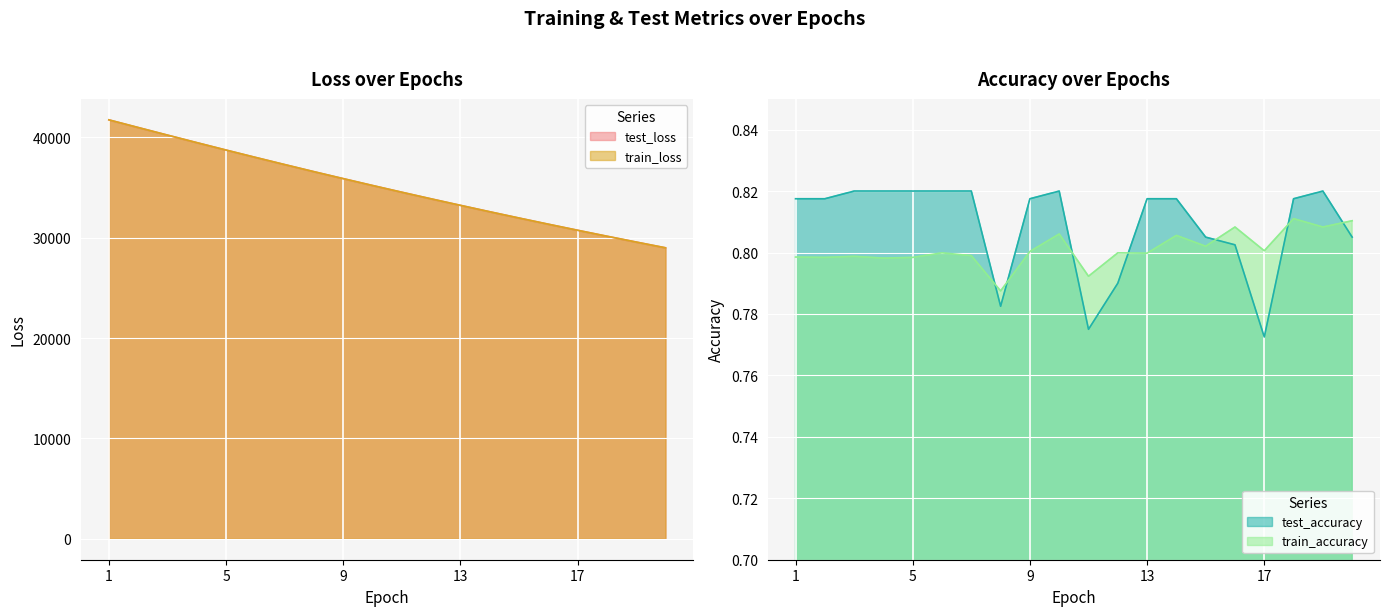

The value of test_accuracy at 13 is 1.4. True or false?

False